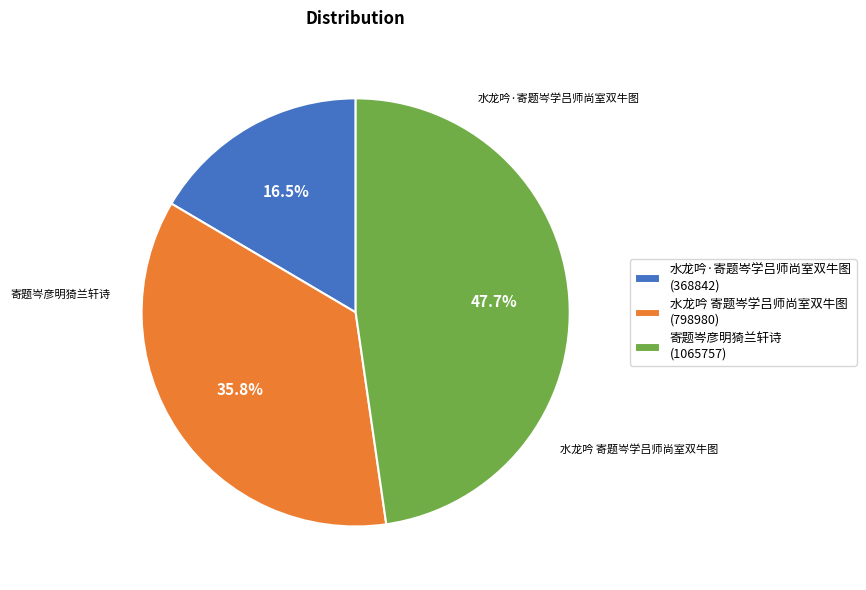

What percentage is the 寄题岑彦明猗兰轩诗 slice, to the nearest percent?

48%